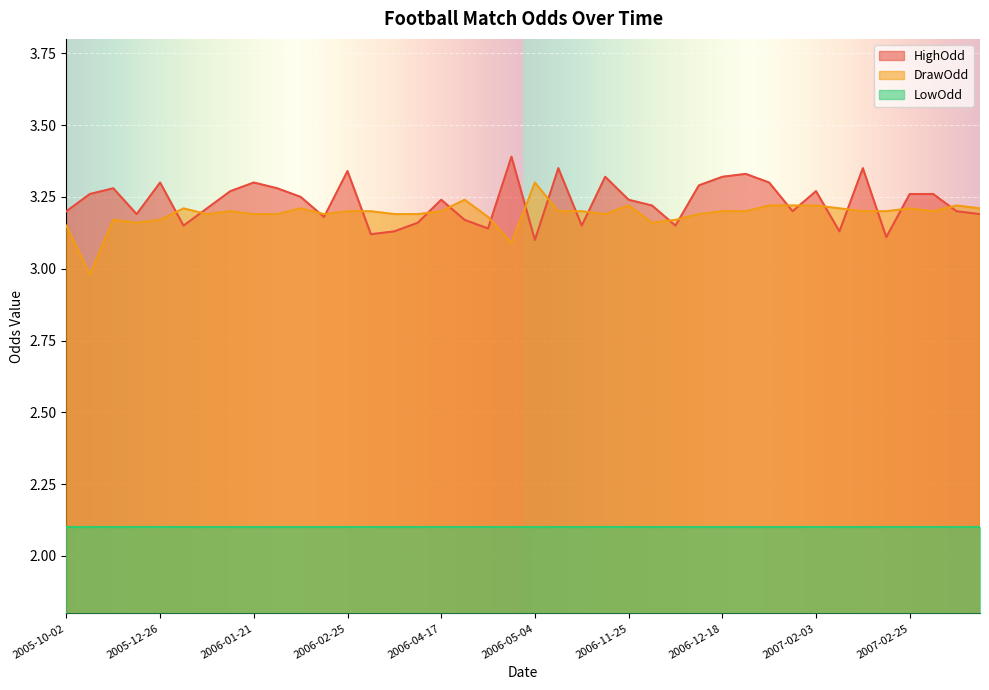

How many HighOdd values are between 3 and 4?

40